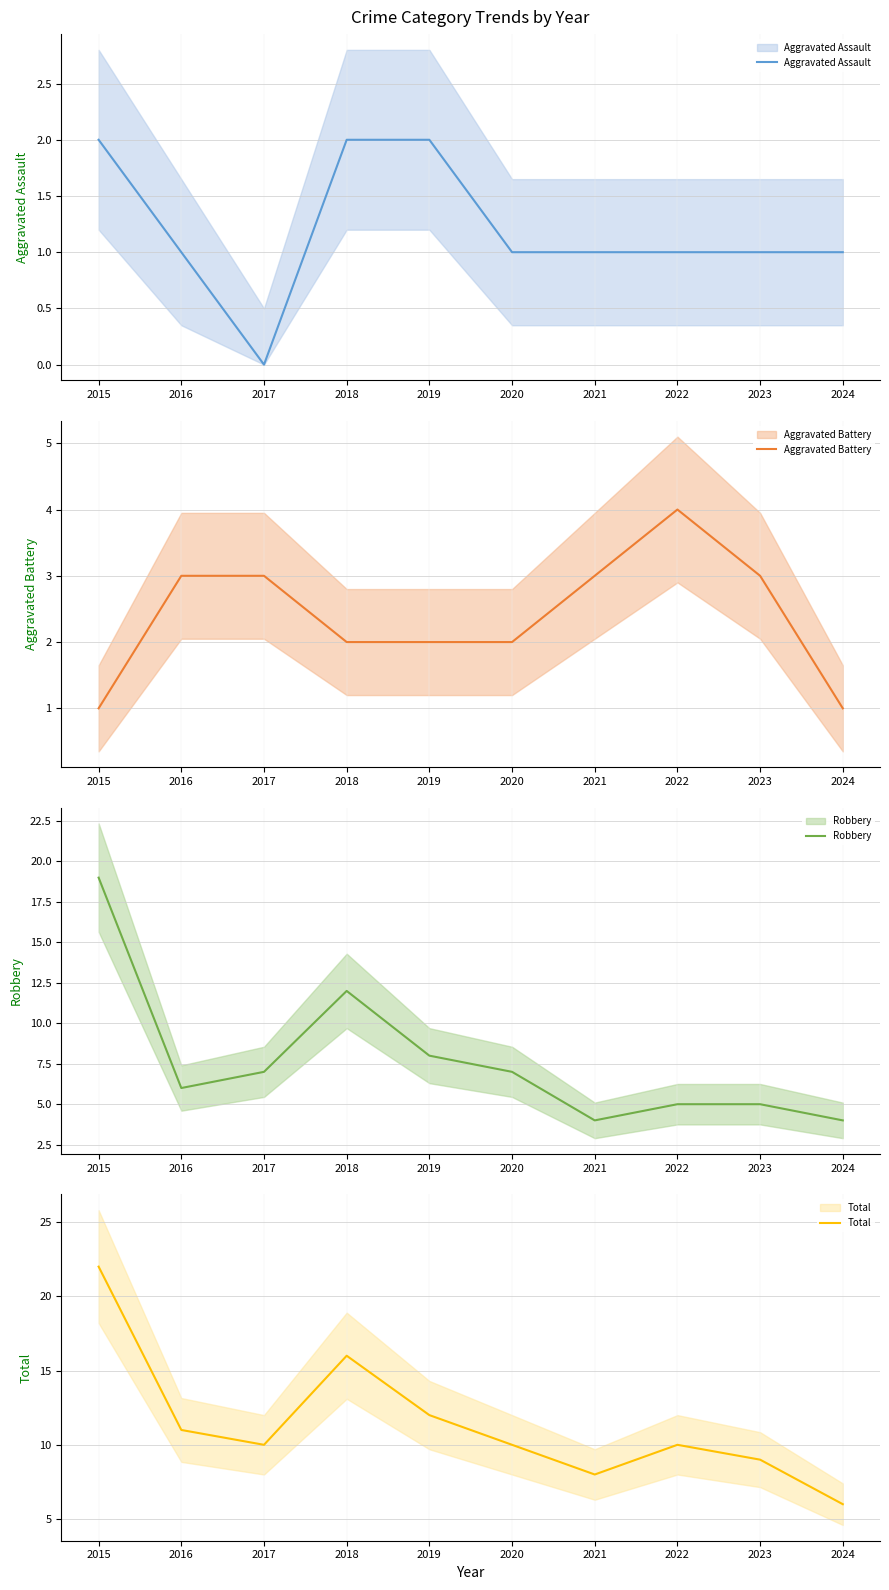

Count the number of data series in this chart.

4